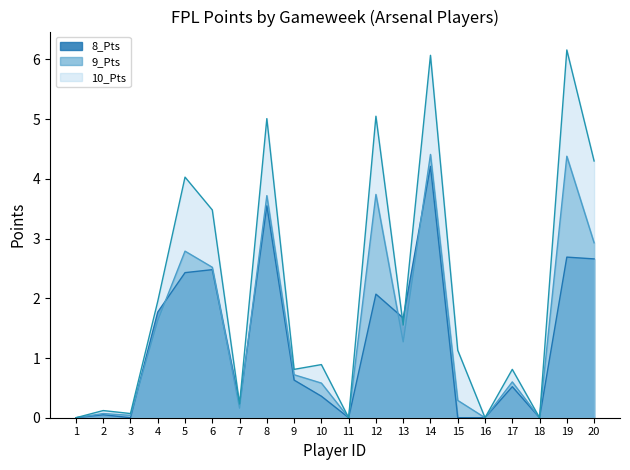

How many data points in 10_Pts are less than 1?

10